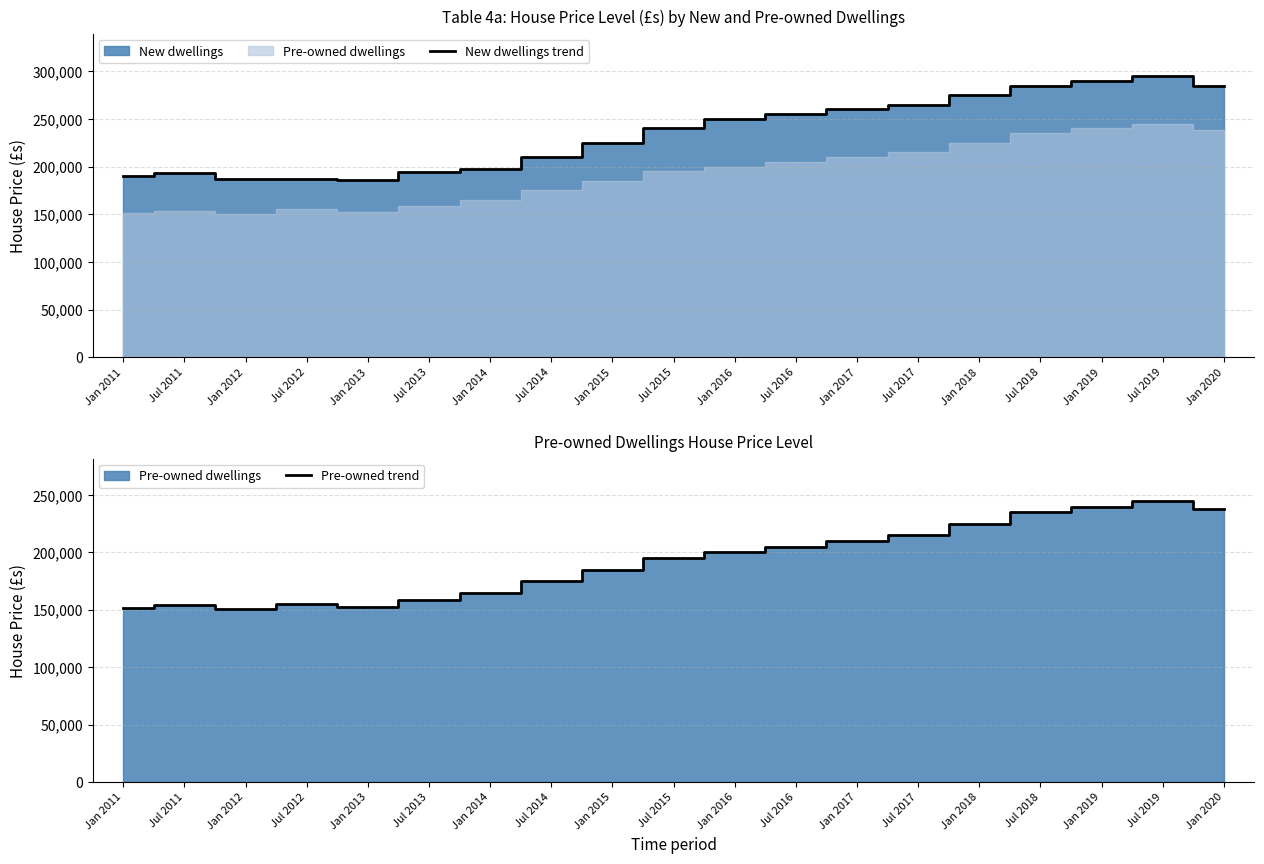

True or false: Pre-owned trend and New dwellings trend cross at least once.

False